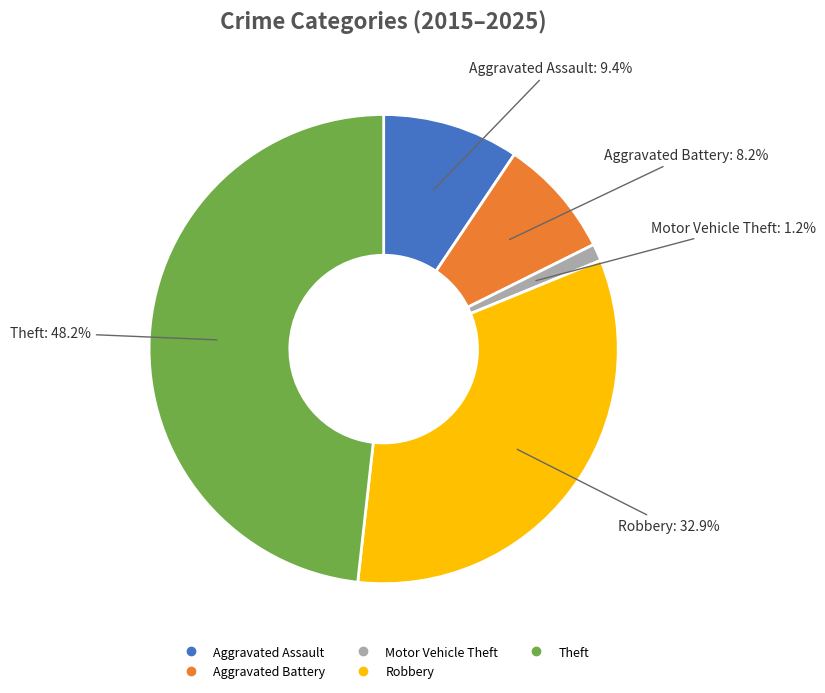

To the nearest percent, what percentage of the pie is Motor Vehicle Theft?

1%